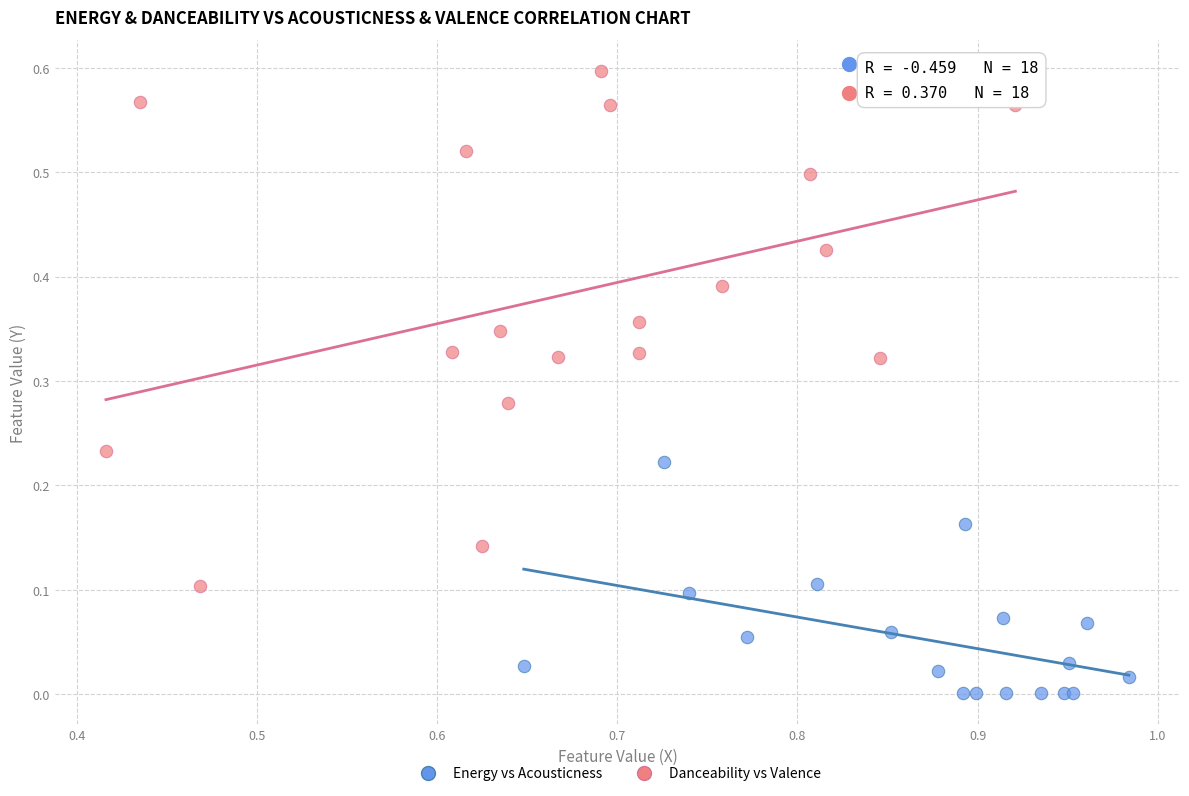

What are all the series names shown in the legend?

Energy vs Acousticness, Danceability vs Valence